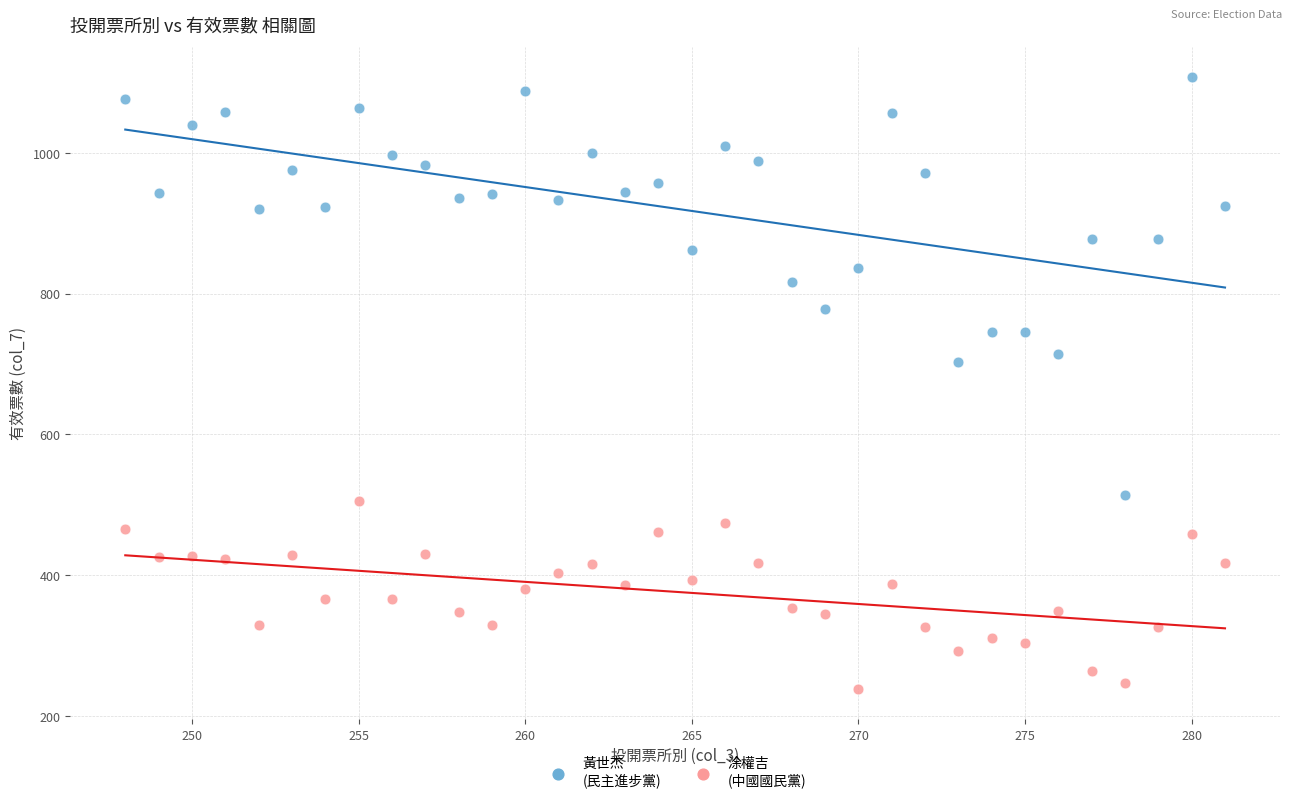

Across all data points, what is the range of X values (max minus min)?

33